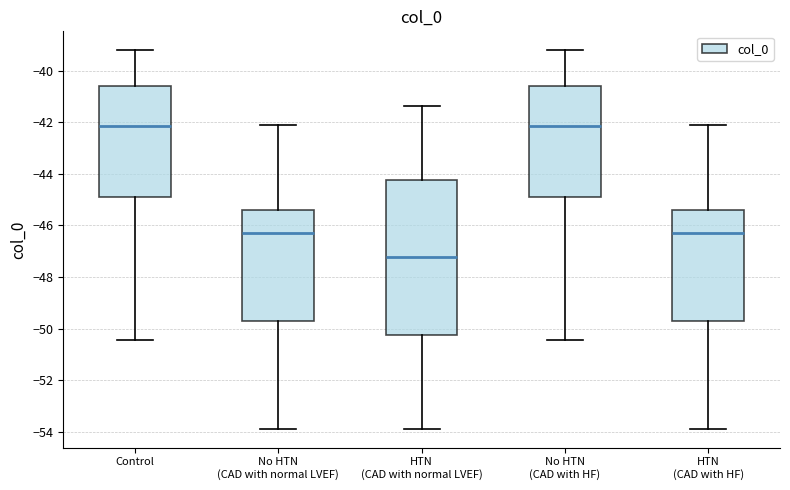

Where does the median line of the box for HTN (CAD with HF) sit on the y-axis? The values are not printed on the chart, so give them approximately, as read against the axis.

-46.4